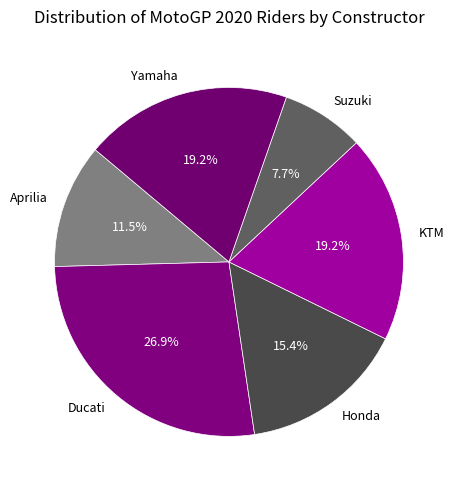

To the nearest percent, what is the difference between the largest and smallest slice percentages?

19%